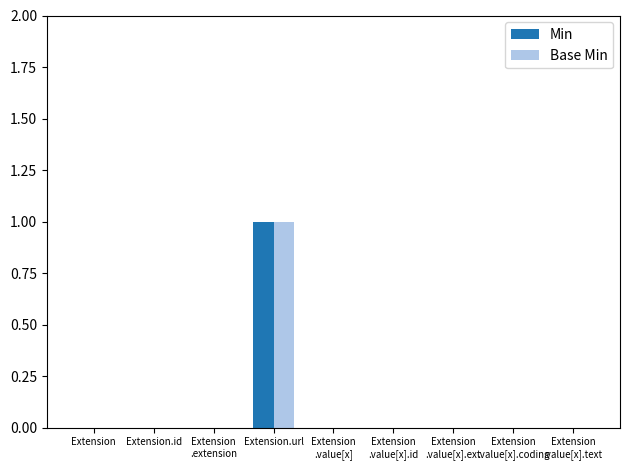

Reading left to right, transcribe all the data shown in this chart.

Min: Extension=0	Extension.id=0	Extension
.extension=0	Extension.url=1	Extension
.value[x]=0	Extension
.value[x].id=0	Extension
.value[x].ext=0	Extension
.value[x].coding=0	Extension
.value[x].text=0
Base Min: Extension=0	Extension.id=0	Extension
.extension=0	Extension.url=1	Extension
.value[x]=0	Extension
.value[x].id=0	Extension
.value[x].ext=0	Extension
.value[x].coding=0	Extension
.value[x].text=0